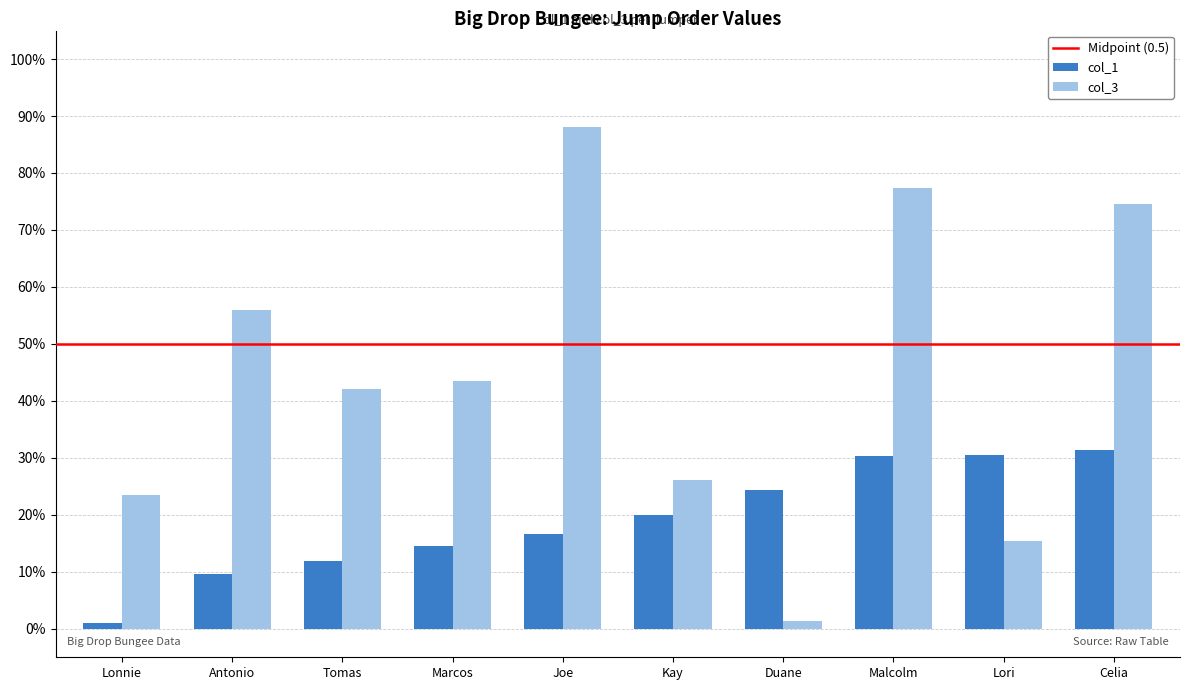

At which category is the sum across all series the highest?

Malcolm